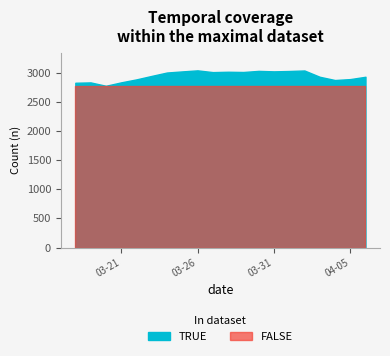

The chart shows a value of 2934 at 2020-04-06. True or false?

True